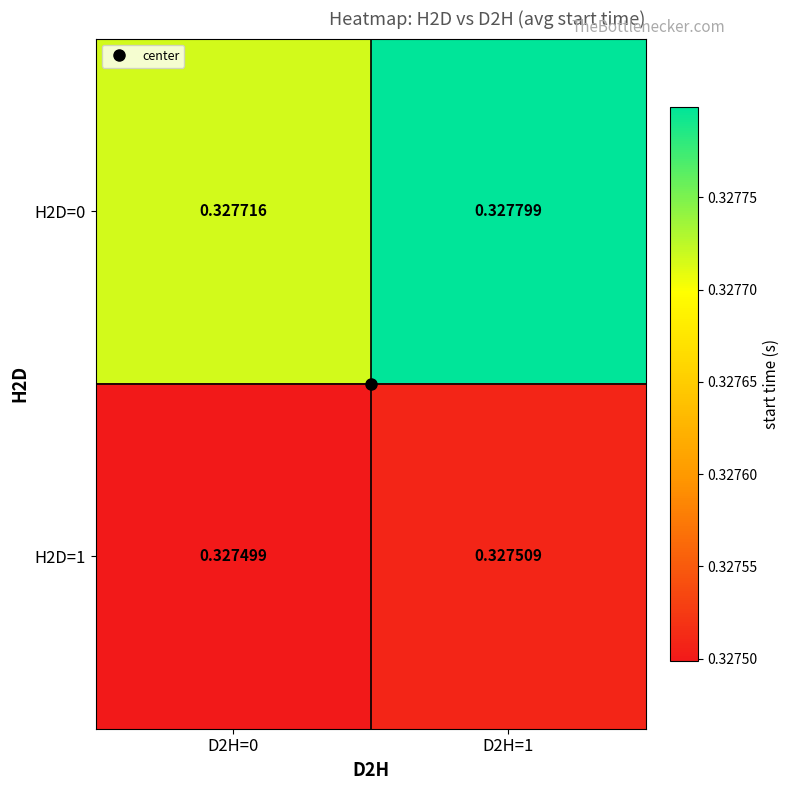

How many distinct data groups are displayed?

2